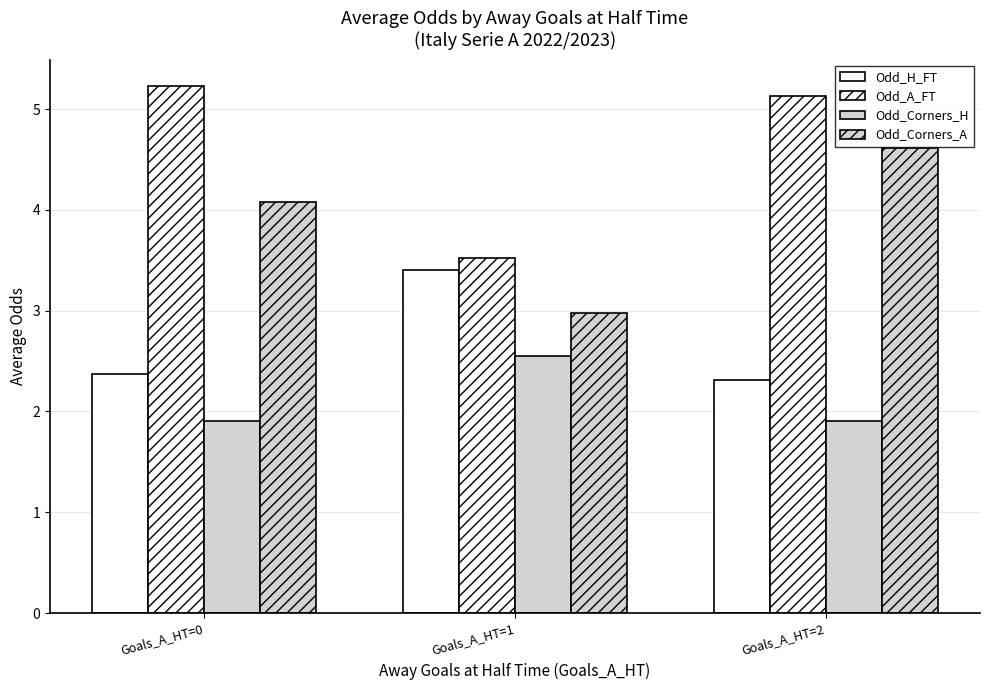

What is the value of the Odd_Corners_A bar at the 1st from the left?

4.1